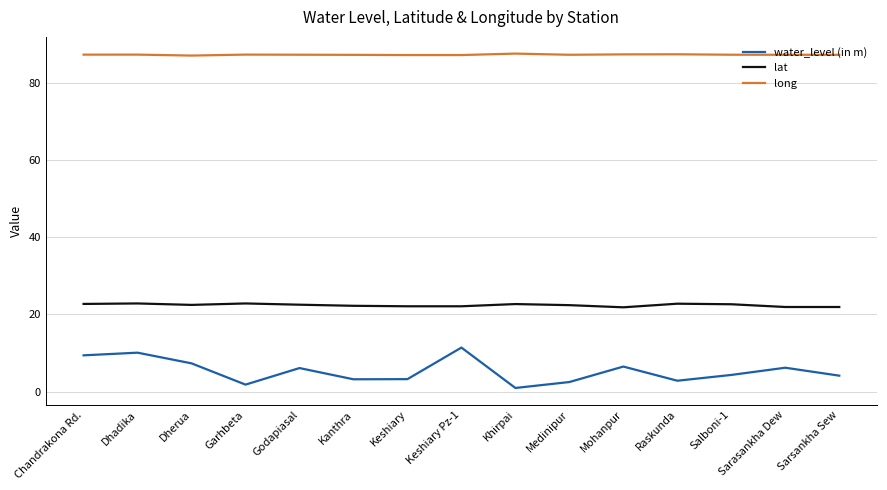

List the series in order of their overall mean, lowest first.

water_level (in m), lat, long